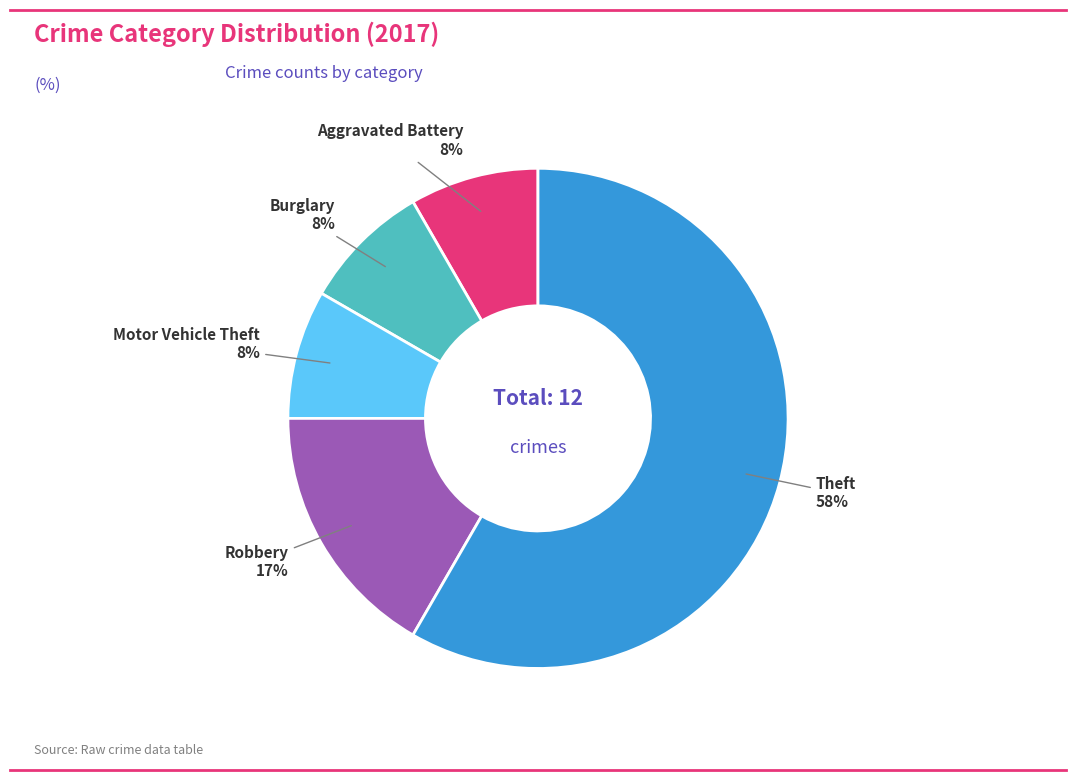

To the nearest percent, what is the average slice percentage?

20%